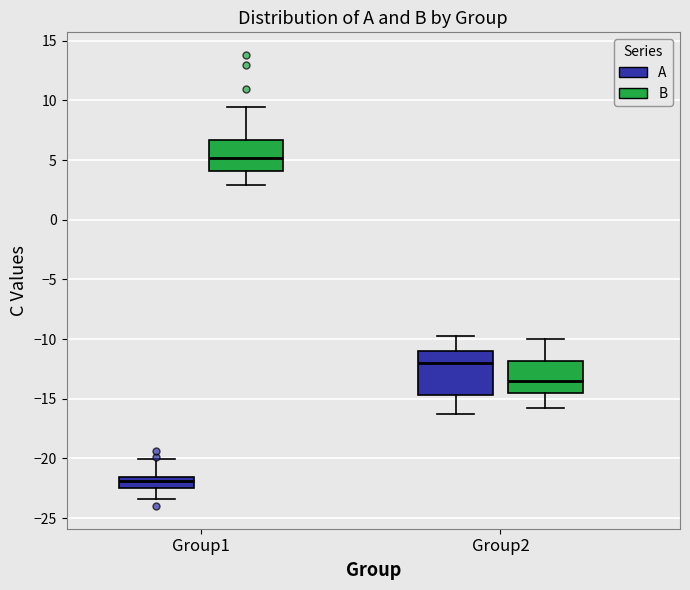

Reading left to right, transcribe this box plot: for each box, give where its median line is, the range the box spans, and where its two whiskers end, as read against the y-axis. The values are not printed on the chart, so give them approximately, as read against the axis.

Group1 (A): median -22.0, box -22.5 to -21.5, whiskers -23.5 to -20.0
Group1 (B): median 5.0, box 4.0 to 6.5, whiskers 3.0 to 9.5
Group2 (A): median -12.0, box -14.5 to -11.0, whiskers -16.5 to -10.0
Group2 (B): median -13.5, box -14.5 to -12.0, whiskers -16.0 to -10.0